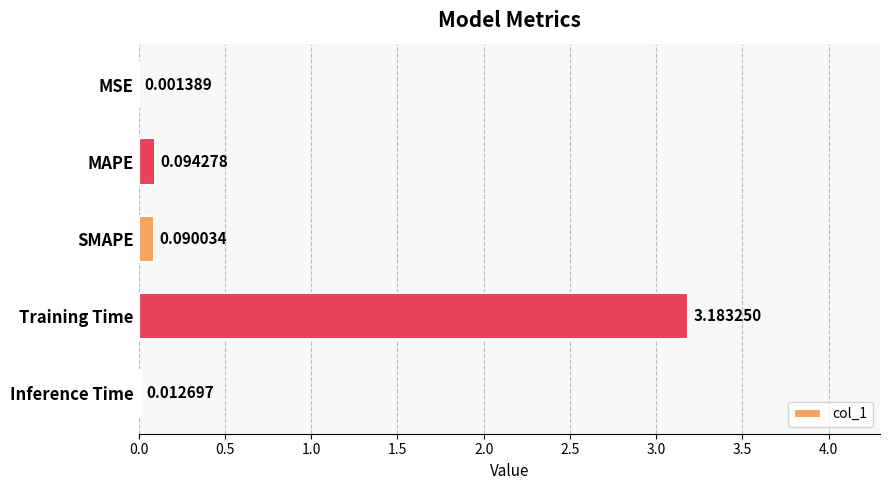

What is the sum of all values?

3.4